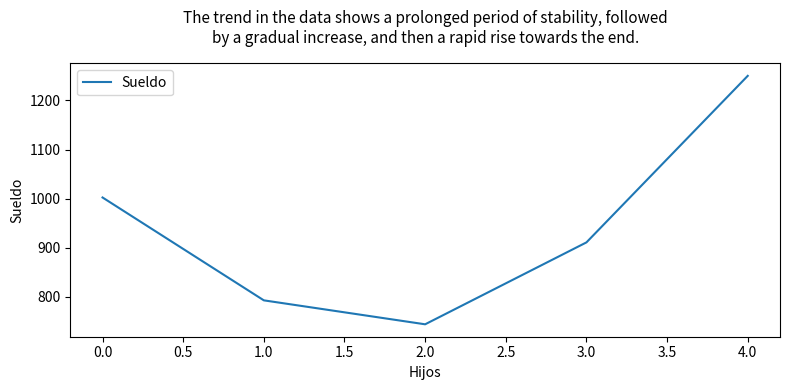

How many values exceed 911?

3